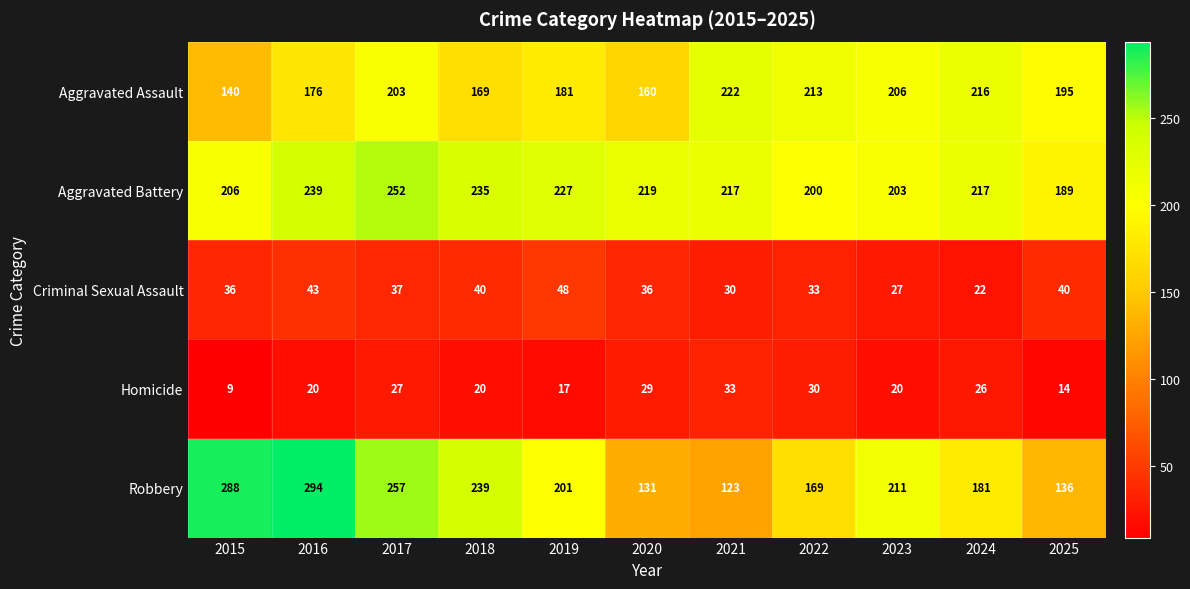

Which series has the largest total across all categories?

Aggravated Battery